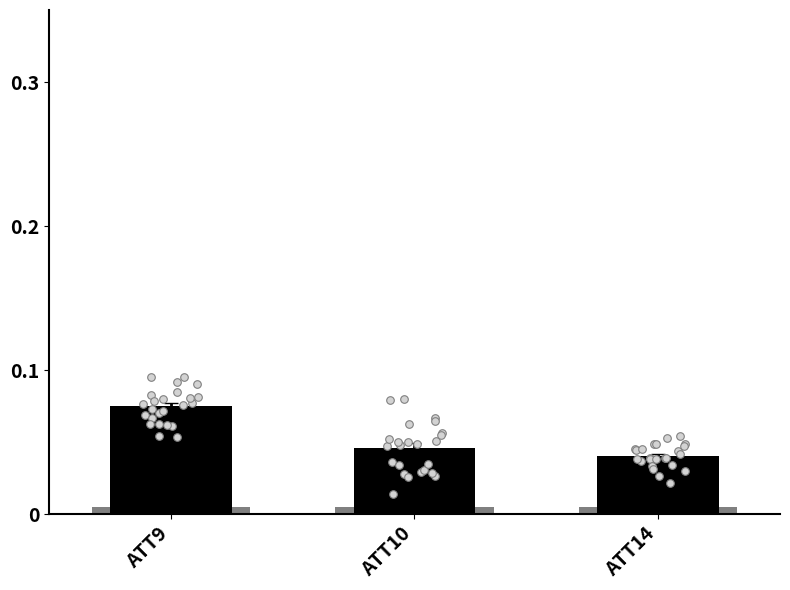

Is the value of ATT14 at 21 greater than the value of ATT10 at 1?

Yes